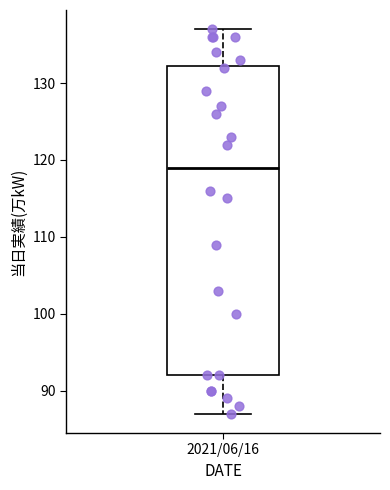

Where does the lower whisker of the box for 2021/06/16 end on the y-axis? The values are not printed on the chart, so give them approximately, as read against the axis.

87